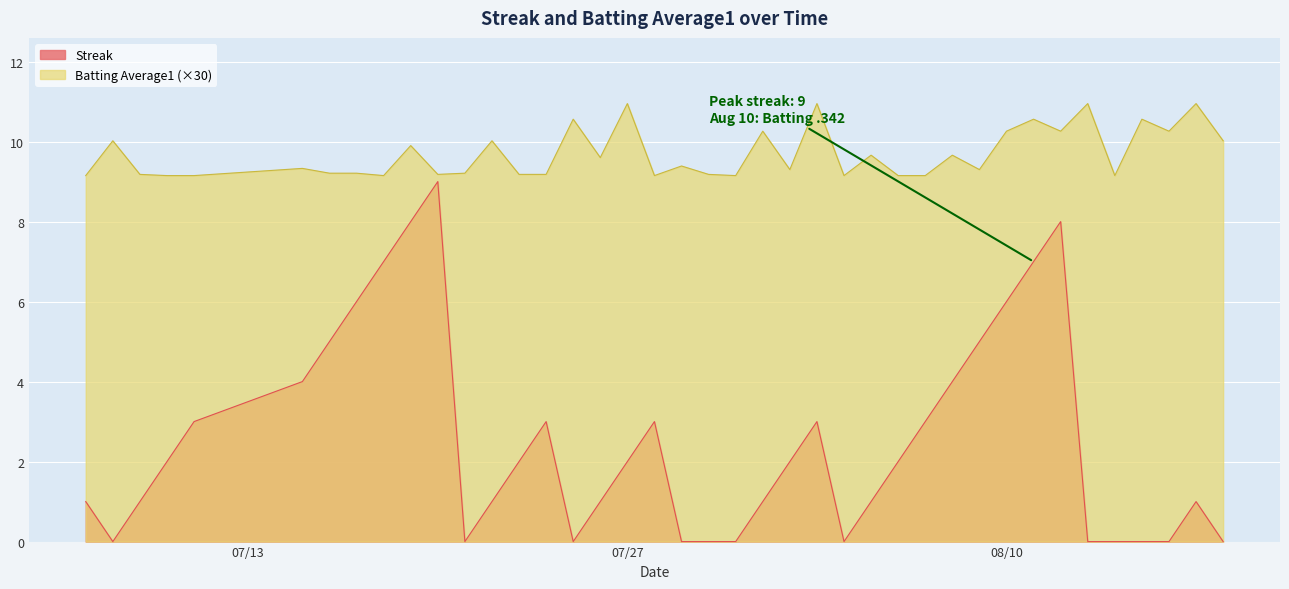

What are all the series names shown in the legend?

Streak, Batting Average1 (×30)